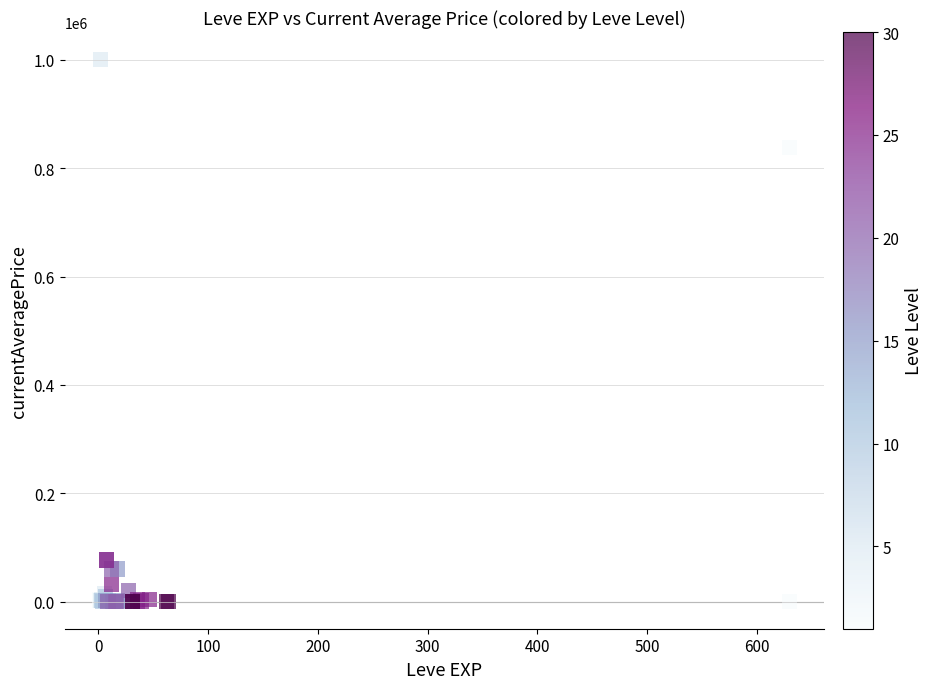

What Y value in the scatter plot is closest to 500656?

838666.5